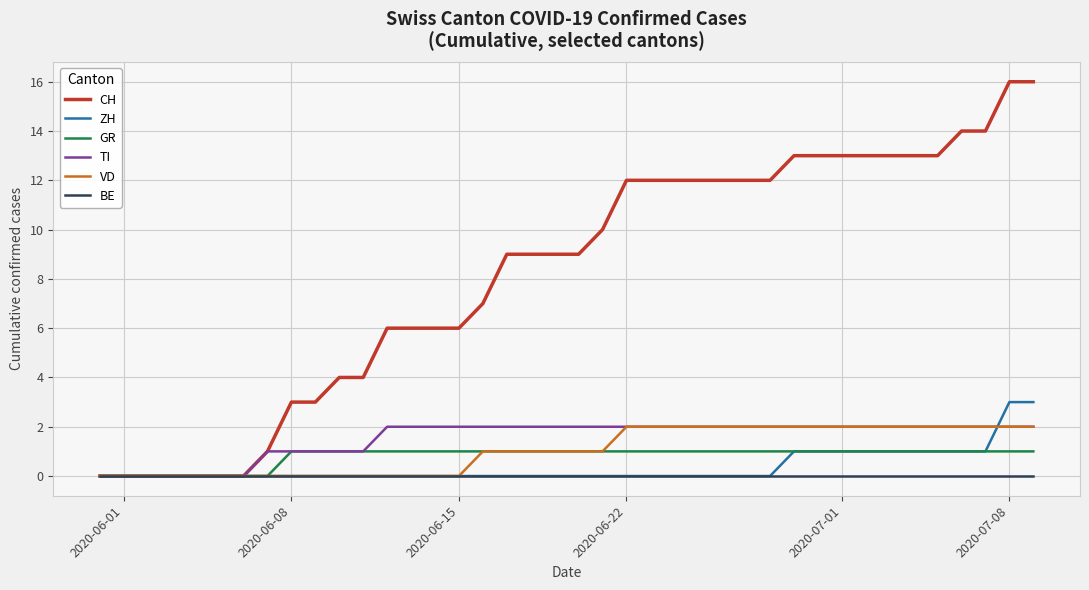

Which series has the largest range (max minus min)?

CH